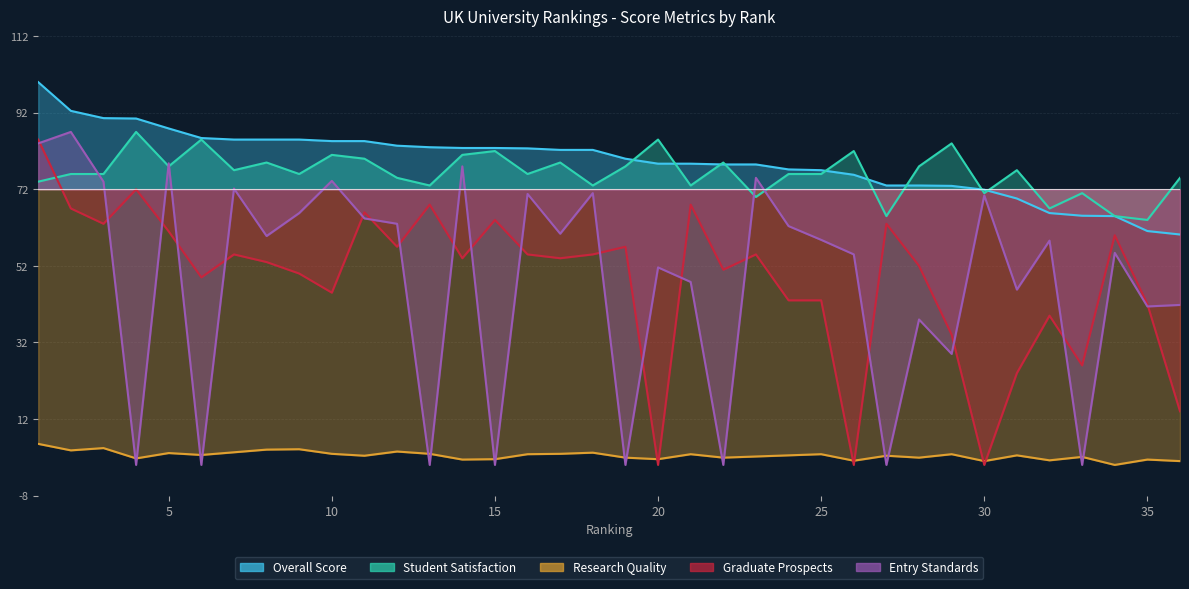

Reading left to right, what are all the values shown in this chart?

Overall Score: 1=28.0	2=20.5	3=18.6	4=18.5	5=15.9	6=13.4	7=13.0	8=13.0	9=13.0	10=12.6	11=12.6	12=11.4	13=11.0	14=10.8	15=10.8	16=10.7	17=10.3	18=10.3	19=8.0	20=6.7	21=6.7	22=6.5	23=6.5	24=5.2	25=5.0	26=3.8	27=1.0	28=1.0	29=0.9	30=-0.1	31=-2.4	32=-6.2	33=-6.9	34=-7.0	35=-10.9	36=-11.8
Student Satisfaction: 1=2.0	2=4.0	3=4.0	4=15.0	5=6.0	6=13.0	7=5.0	8=7.0	9=4.0	10=9.0	11=8.0	12=3.0	13=1.0	14=9.0	15=10.0	16=4.0	17=7.0	18=1.0	19=6.0	20=13.0	21=1.0	22=7.0	23=-2.0	24=4.0	25=4.0	26=10.0	27=-7.0	28=6.0	29=12.0	30=-1.0	31=5.0	32=-5.0	33=-1.0	34=-7.0	35=-8.0	36=3.0
Research Quality: 1=-66.5	2=-68.2	3=-67.6	4=-70.3	5=-68.9	6=-69.4	7=-68.7	8=-68.0	9=-67.9	10=-69.1	11=-69.6	12=-68.5	13=-69.1	14=-70.6	15=-70.5	16=-69.2	17=-69.1	18=-68.8	19=-70.1	20=-70.5	21=-69.2	22=-70.1	23=-69.8	24=-69.5	25=-69.2	26=-70.9	27=-69.6	28=-70.1	29=-69.2	30=-71.0	31=-69.5	32=-70.8	33=-69.9	34=-72.0	35=-70.6	36=-71.0
Graduate Prospects: 1=13.0	2=-5.0	3=-9.0	4=0.0	5=-11.0	6=-23.0	7=-17.0	8=-19.0	9=-22.0	10=-27.0	11=-6.0	12=-15.0	13=-4.0	14=-18.0	15=-8.0	16=-17.0	17=-18.0	18=-17.0	19=-15.0	20=-72.0	21=-4.0	22=-21.0	23=-17.0	24=-29.0	25=-29.0	26=-72.0	27=-9.0	28=-20.0	29=-38.0	30=-72.0	31=-48.0	32=-33.0	33=-46.0	34=-12.0	35=-30.0	36=-58.0
Entry Standards: 1=12.0	2=15.0	3=2.0	4=-72.0	5=6.8	6=-72.0	7=0.2	8=-12.2	9=-6.2	10=2.2	11=-7.6	12=-9.0	13=-72.0	14=6.0	15=-72.0	16=-1.2	17=-11.6	18=-1.0	19=-72.0	20=-20.4	21=-24.2	22=-72.0	23=3.0	24=-9.6	25=-13.2	26=-17.0	27=-72.0	28=-34.0	29=-43.0	30=-1.6	31=-26.2	32=-13.4	33=-72.0	34=-16.6	35=-30.6	36=-30.2